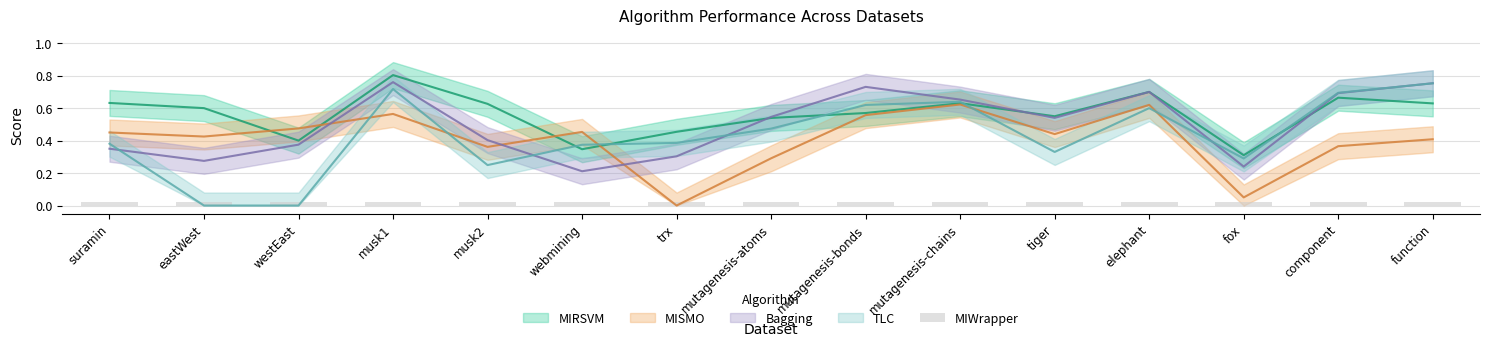

Between mutagenesis-atoms and mutagenesis-chains, which series saw the biggest shift?

MISMO